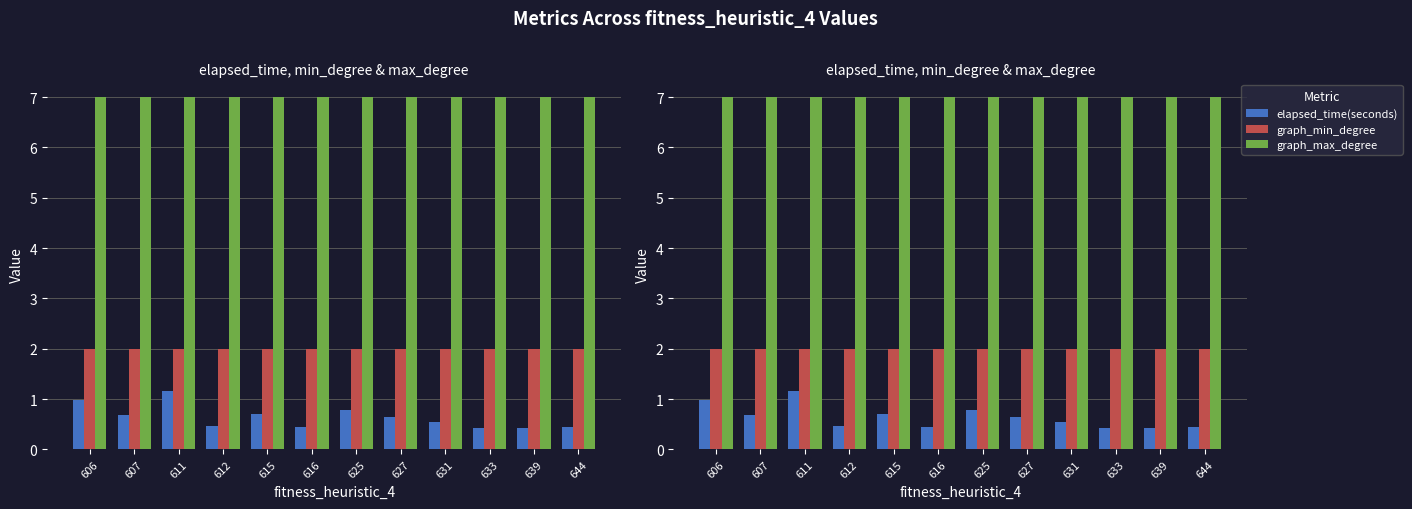

Reading left to right, extract all data points from this chart.

elapsed_time(seconds): 1.0	0.7	1.2	0.5	0.7	0.4	0.8	0.6	0.5	0.4	0.4	0.4
graph_min_degree: 2.0	2.0	2.0	2.0	2.0	2.0	2.0	2.0	2.0	2.0	2.0	2.0
graph_max_degree: 7.0	7.0	7.0	7.0	7.0	7.0	7.0	7.0	7.0	7.0	7.0	7.0